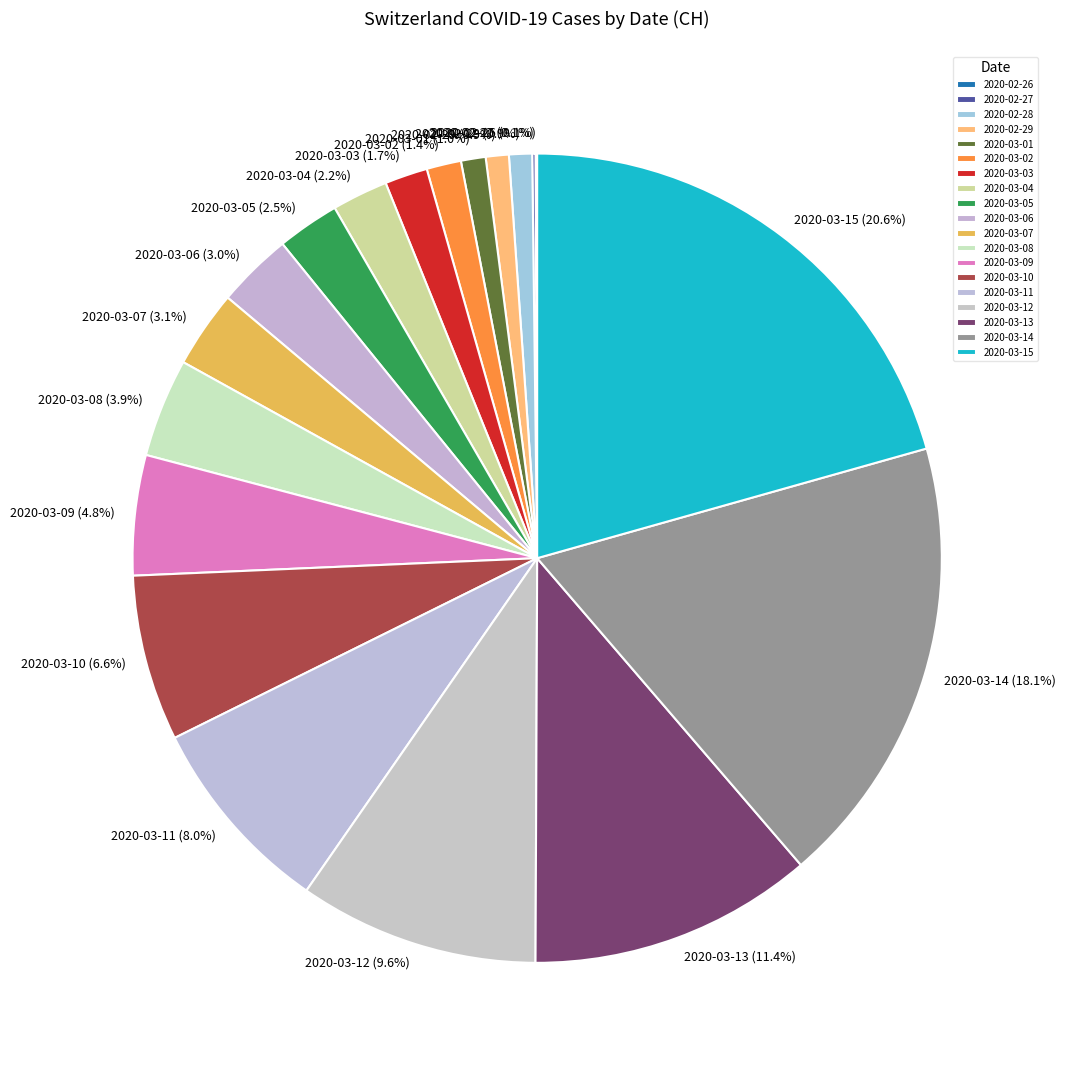

Between 2020-03-08 and 2020-03-02, which is larger?

2020-03-08